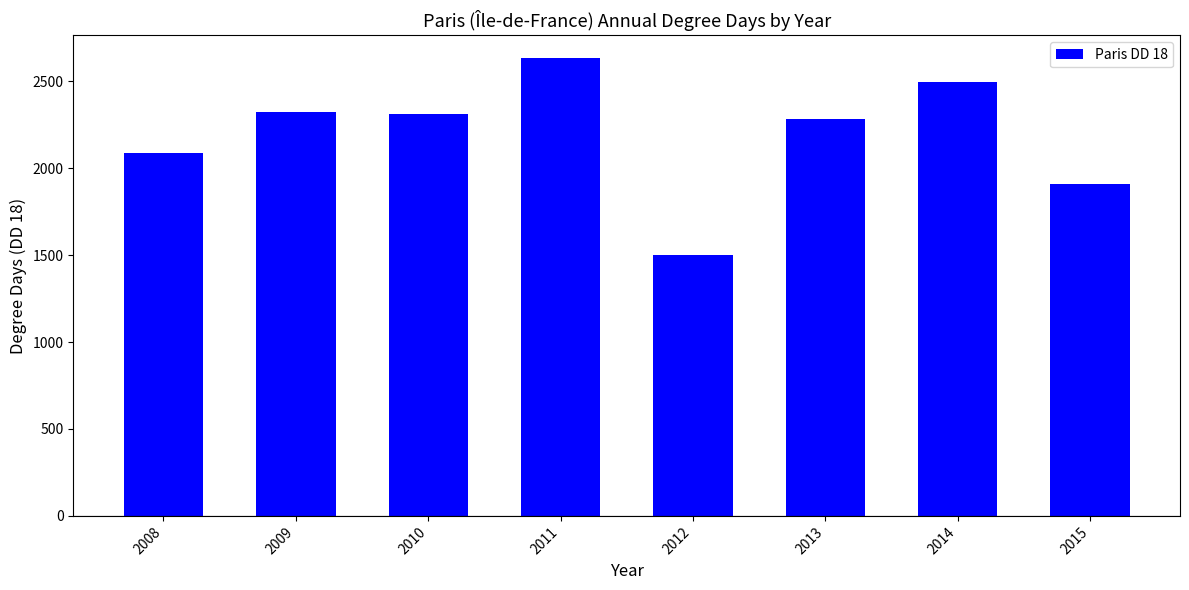

What is the change in value from 2008 to 2009?

+239